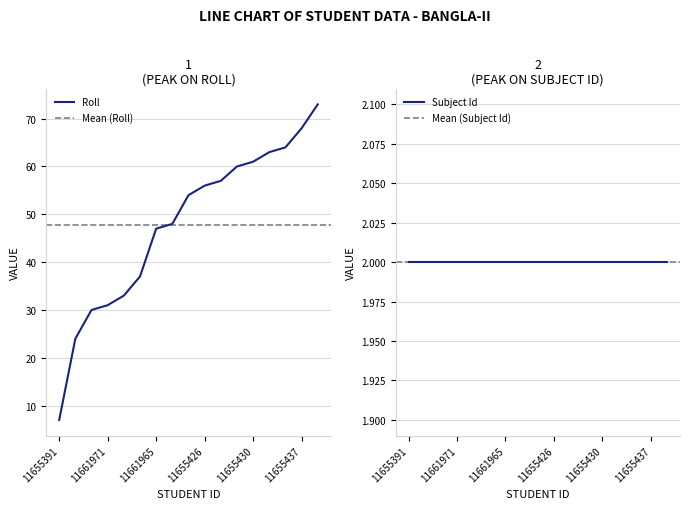

What is the label of the 13th point from the right?

11661958